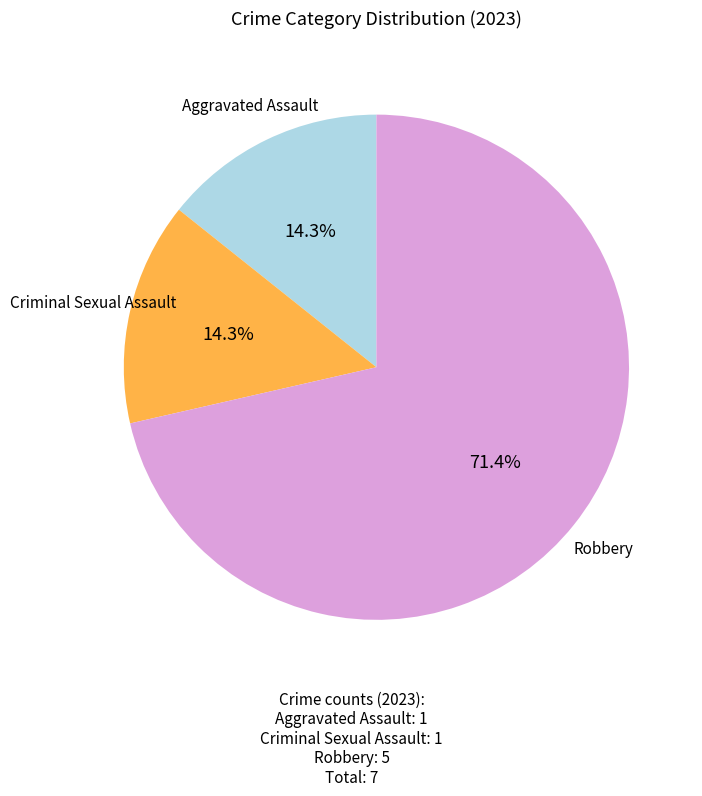

The Aggravated Assault slice represents 21% of the pie. True or false?

False